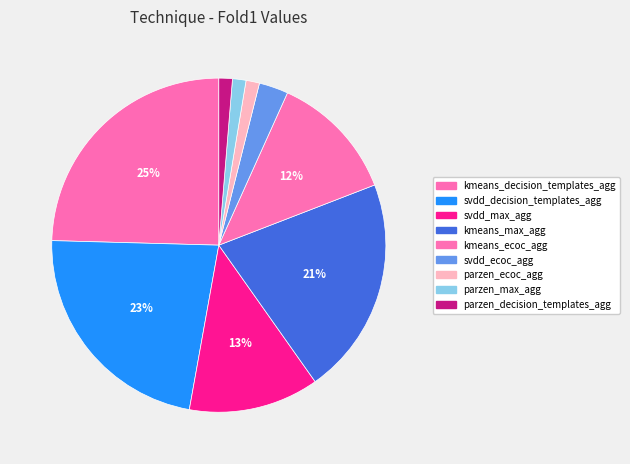

How many segments does this pie chart have?

9